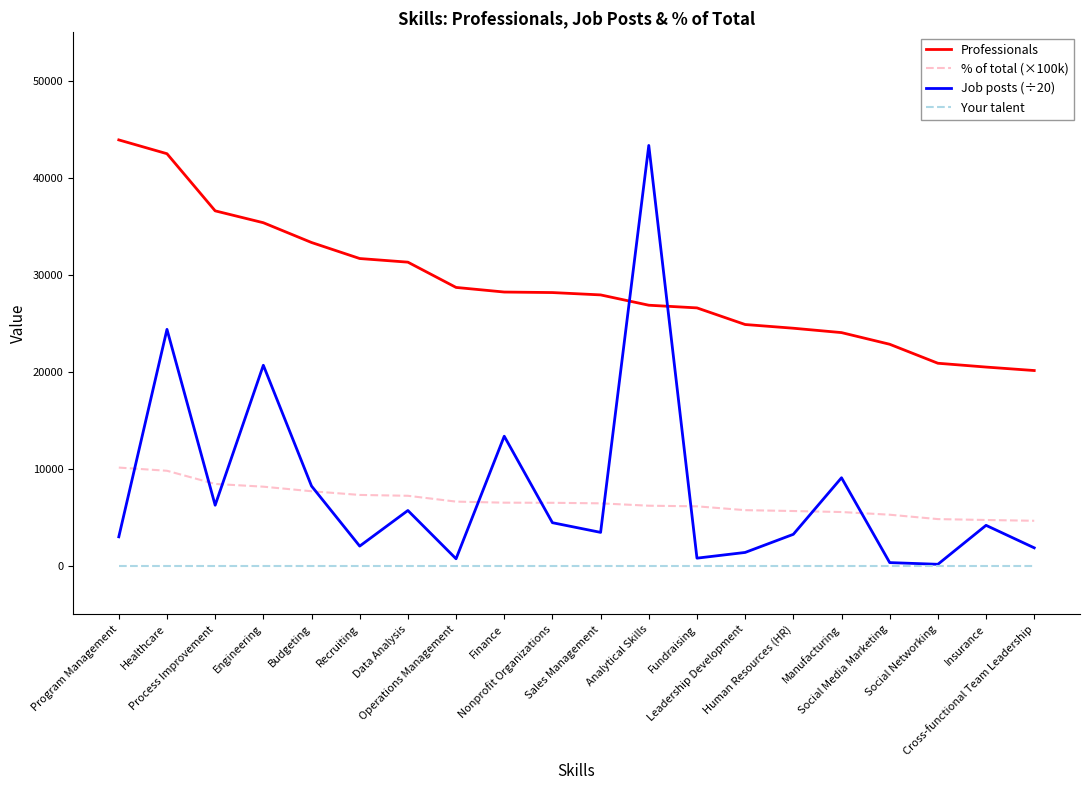

True or false: Your talent and Professionals intersect in this chart.

False